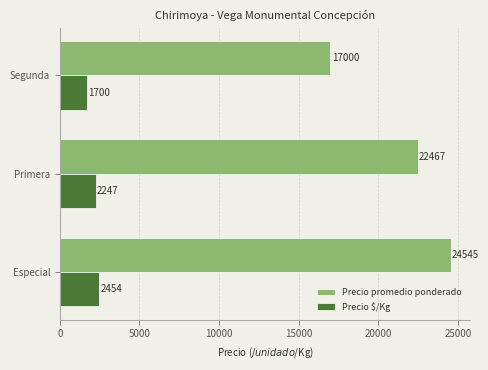

Rank the series by their average value, from lowest to highest.

Precio $/Kg, Precio promedio ponderado